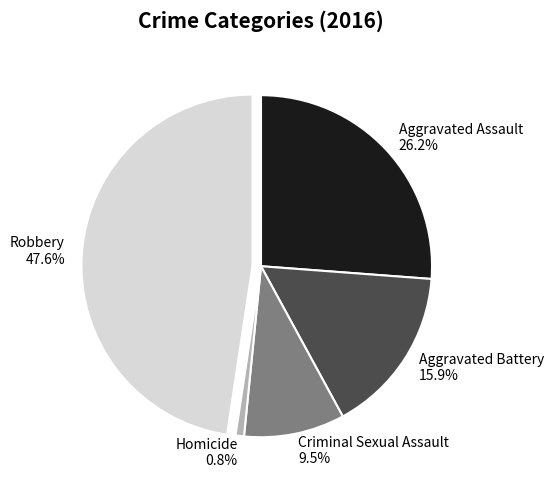

Is it true that Aggravated Battery is 11% of the pie?

False